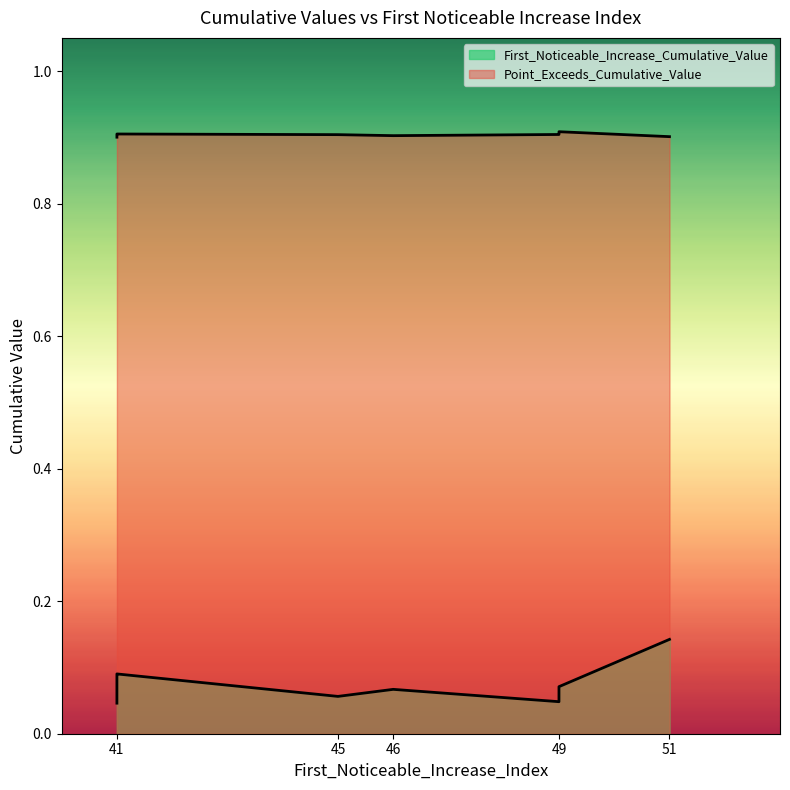

What is the label of the 8th point from the right?

41